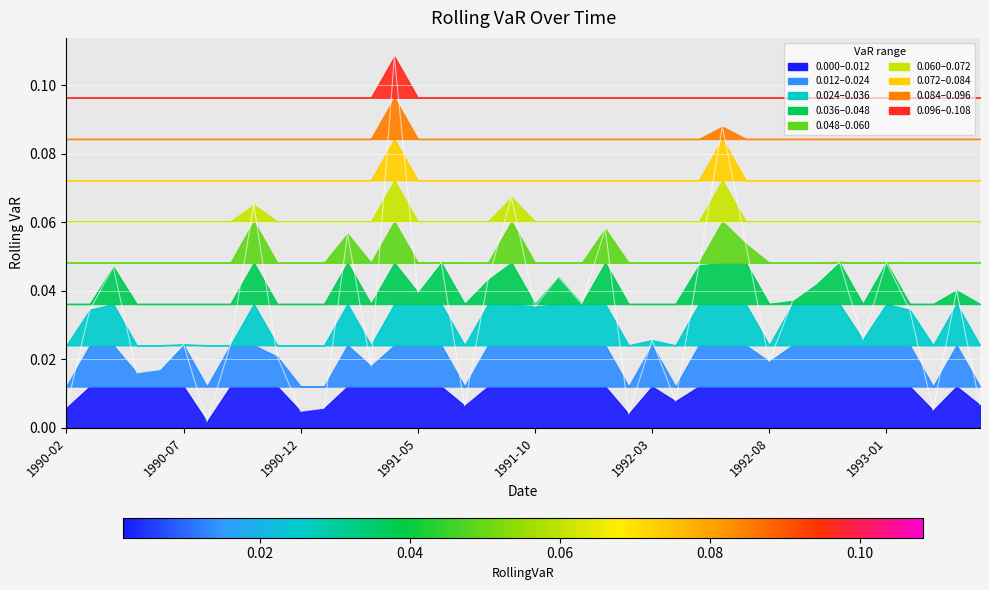

What is the difference between the maximum and minimum values?

0.1